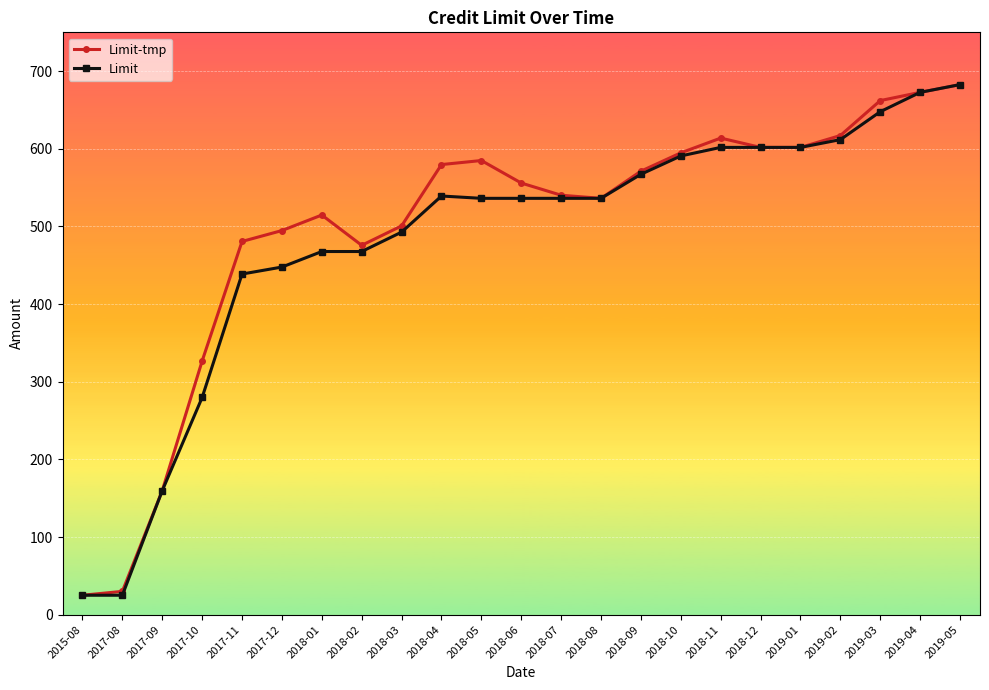

Is it true that Limit-tmp equals 555.9 at 2018-06?

True